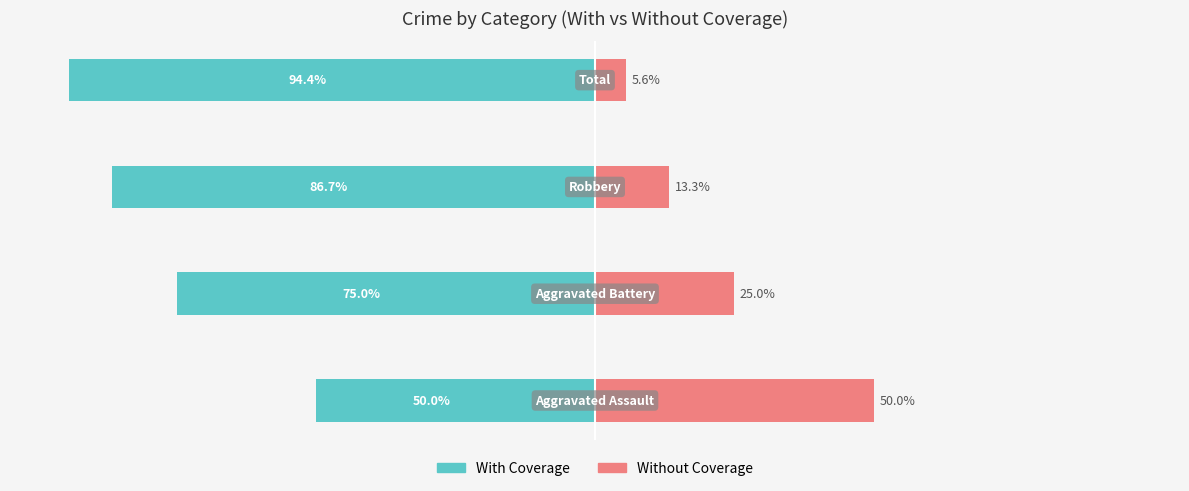

What is the difference between the maximum and minimum values in the Without Coverage series?

44.4